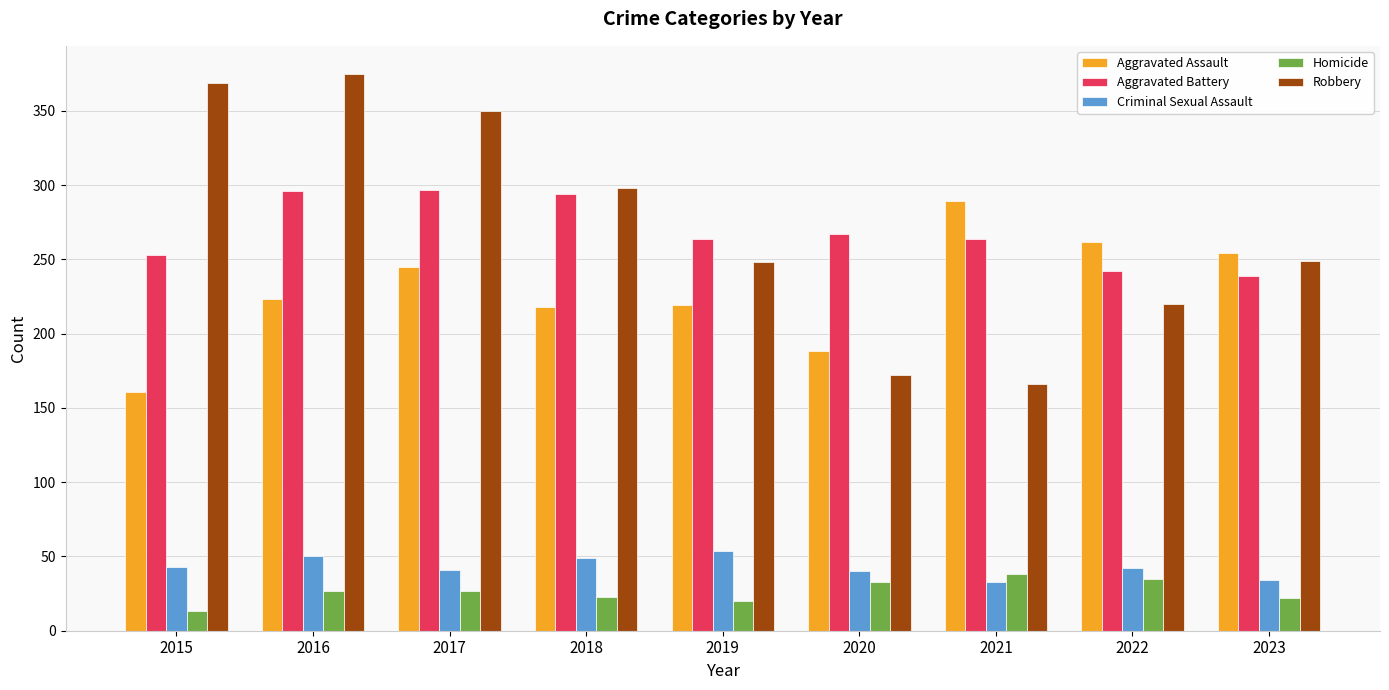

Which series has the largest total across all categories?

Robbery